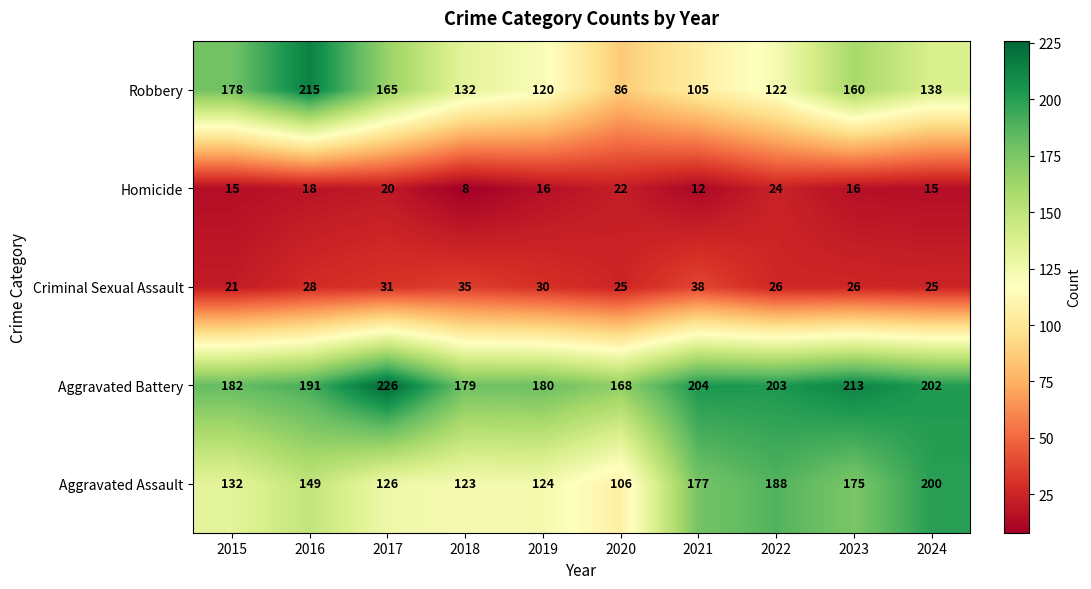

The value of Criminal Sexual Assault at 2023 is 26. True or false?

True